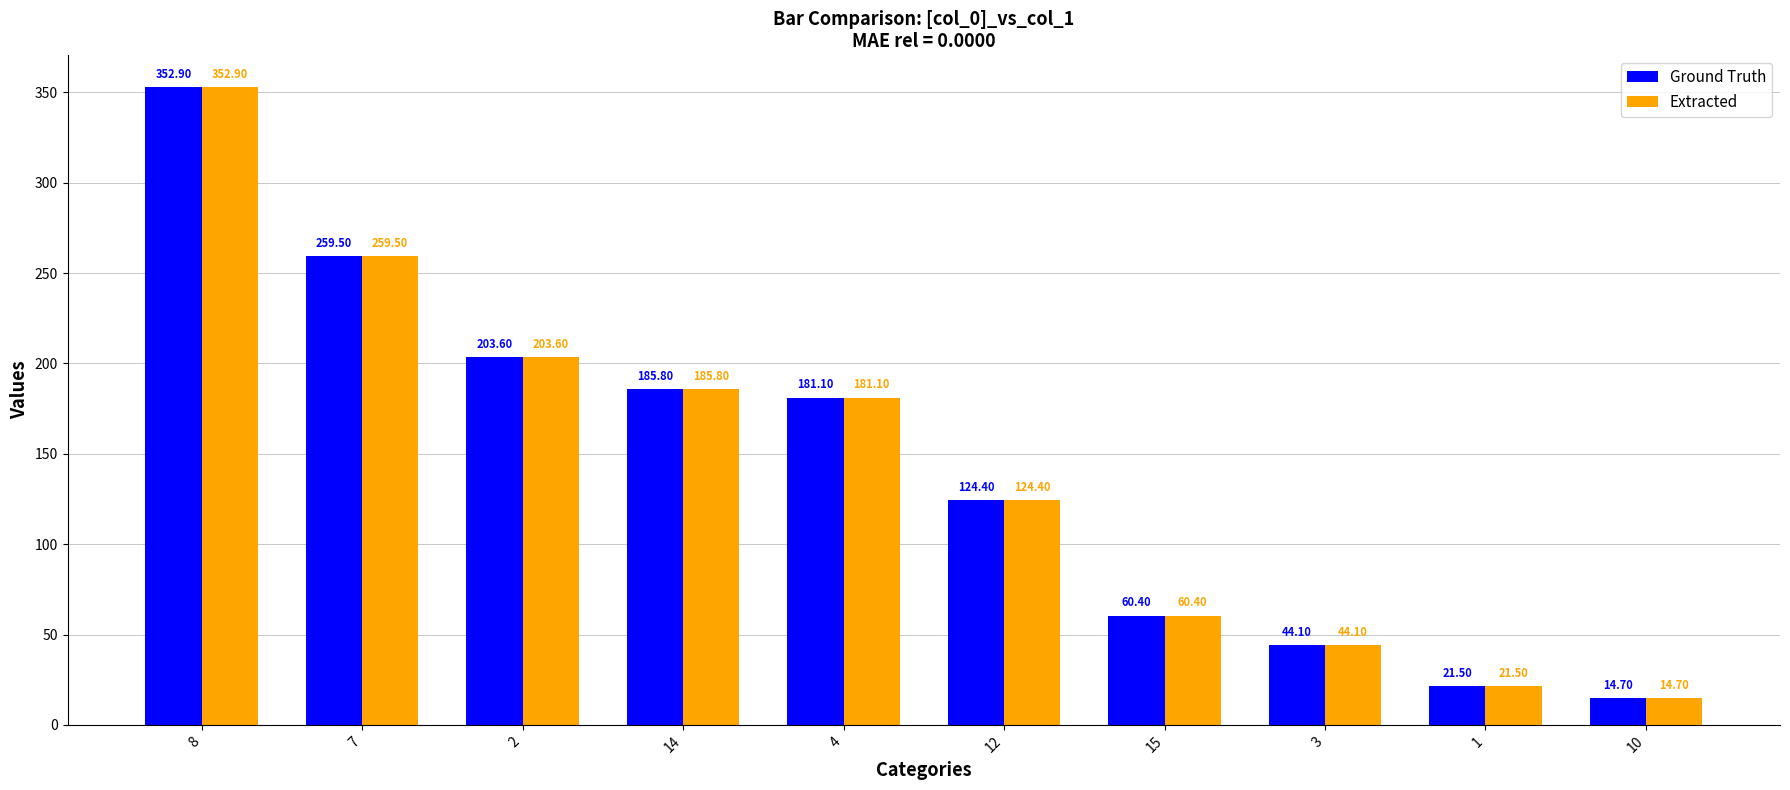

What is the difference between the second highest and minimum values in the Extracted series?

244.8